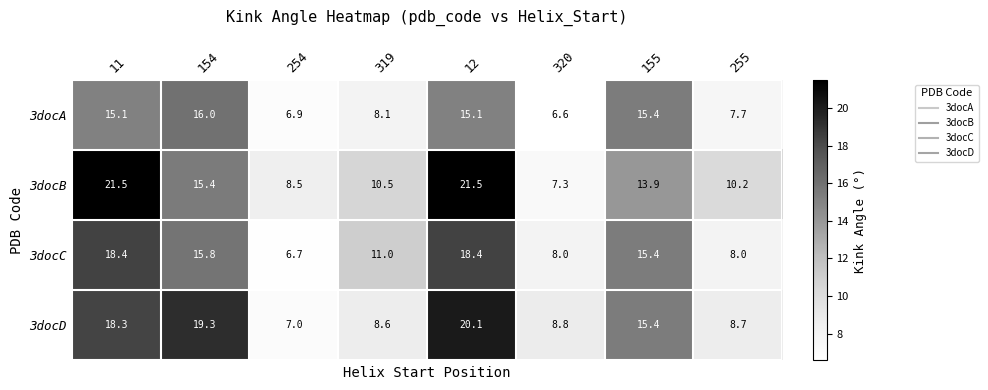

How many categories are shown in the chart?

8